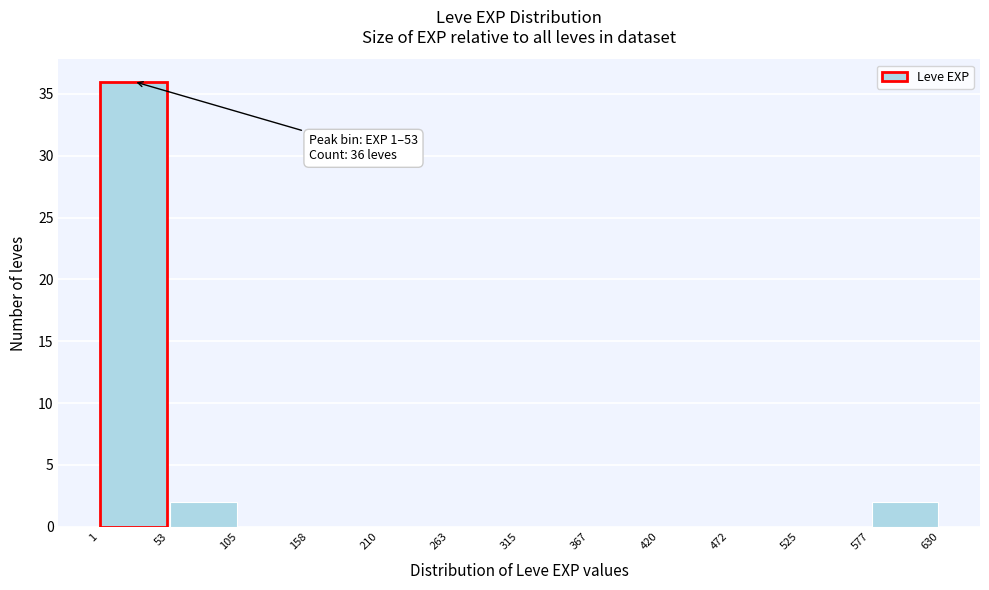

Over which range of the x-axis is the bar tallest?

1 to 53